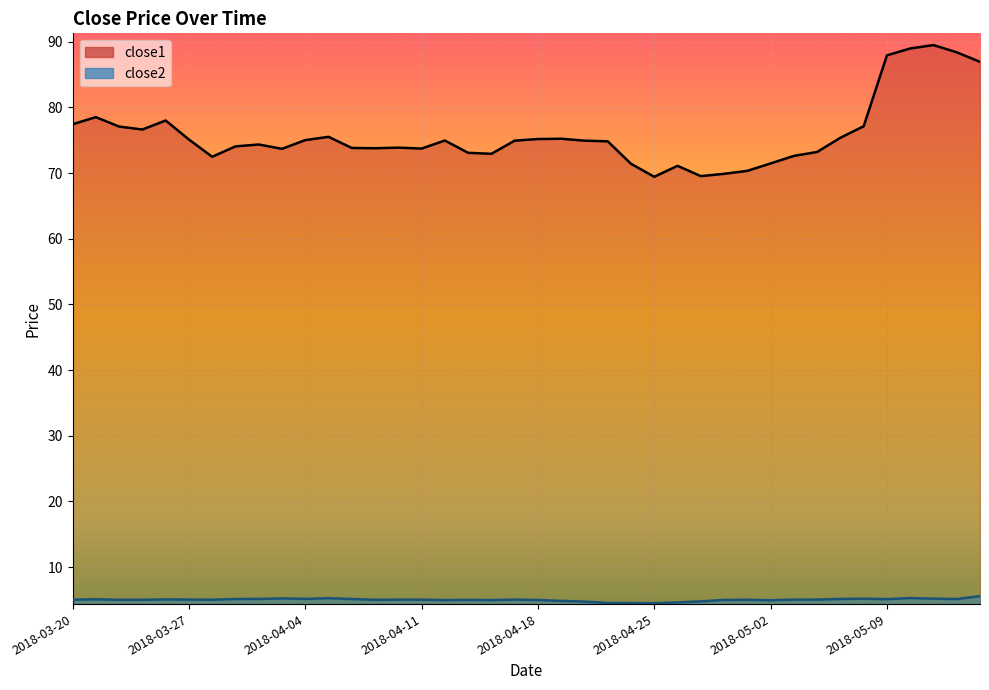

Where does the close1 series first go above 74?

2018-03-20